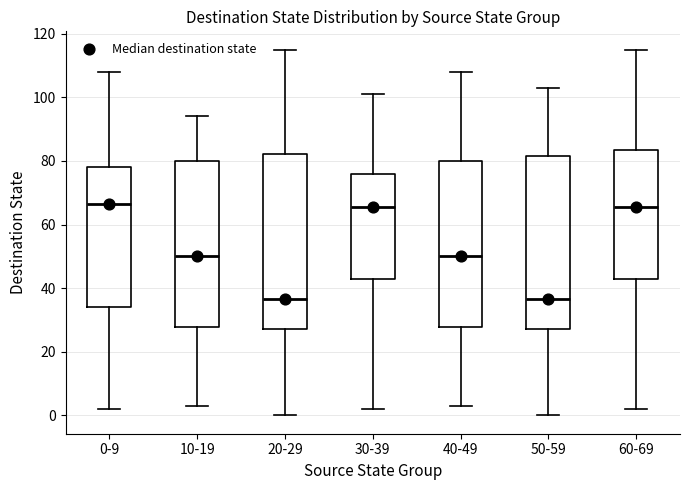

Reading left to right, read every box against the y-axis: the position of its median line, the range the box covers, and the ends of its whiskers. The values are not printed on the chart, so give them approximately, as read against the axis.

0-9: median 66, box 34 to 78, whiskers 2 to 108
10-19: median 50, box 28 to 80, whiskers 4 to 94
20-29: median 36, box 28 to 82, whiskers 0 to 116
30-39: median 66, box 44 to 76, whiskers 2 to 102
40-49: median 50, box 28 to 80, whiskers 4 to 108
50-59: median 36, box 28 to 82, whiskers 0 to 104
60-69: median 66, box 44 to 84, whiskers 2 to 116